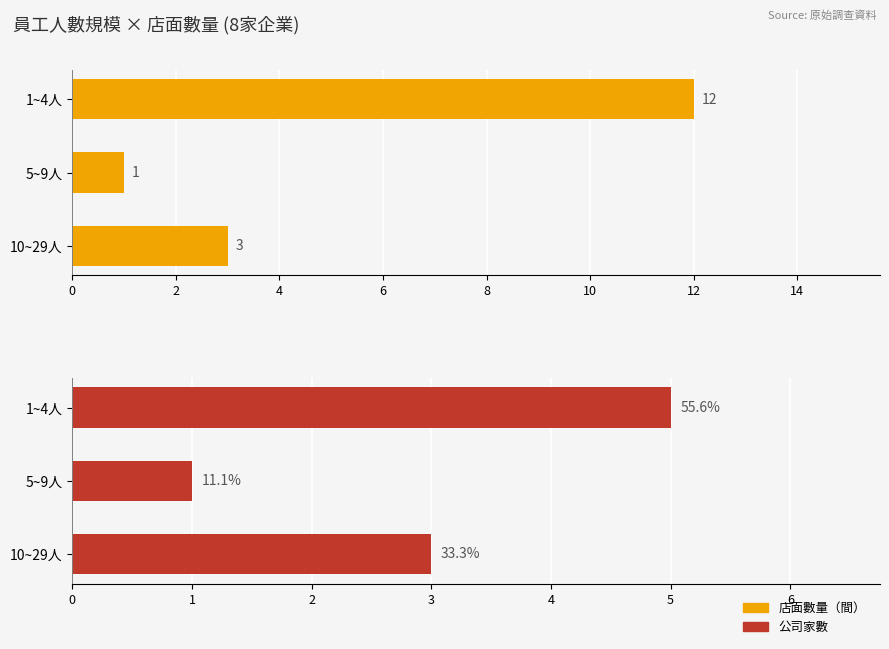

What value does the 公司家數 series have at 1~4人?

5